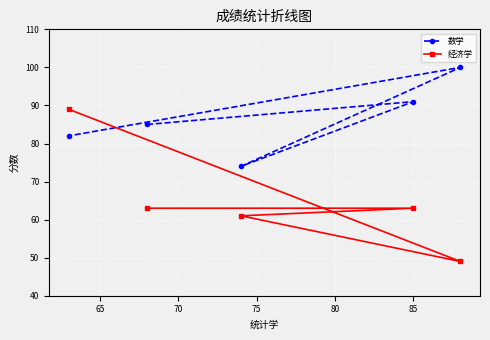

In 经济学, how many points are lower than both neighbors (excluding endpoints)?

1